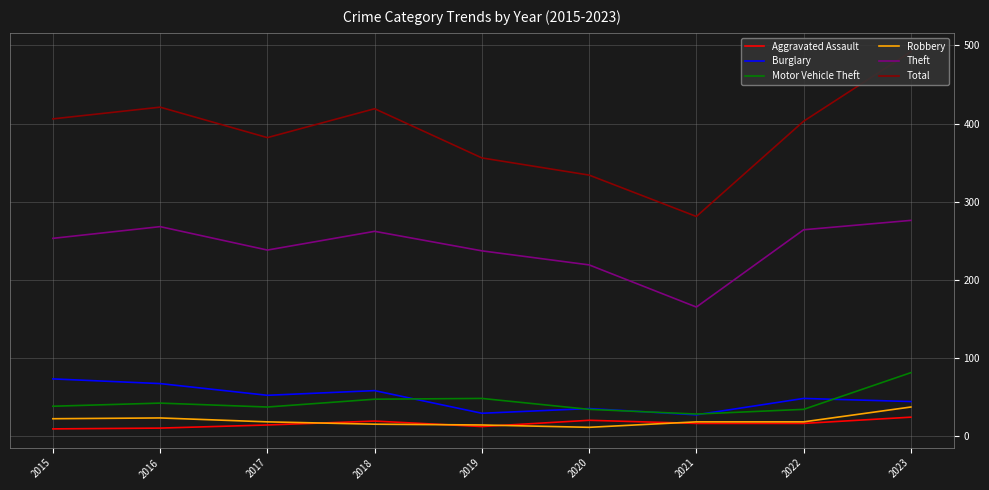

What is the total value across all series at 2018?

820